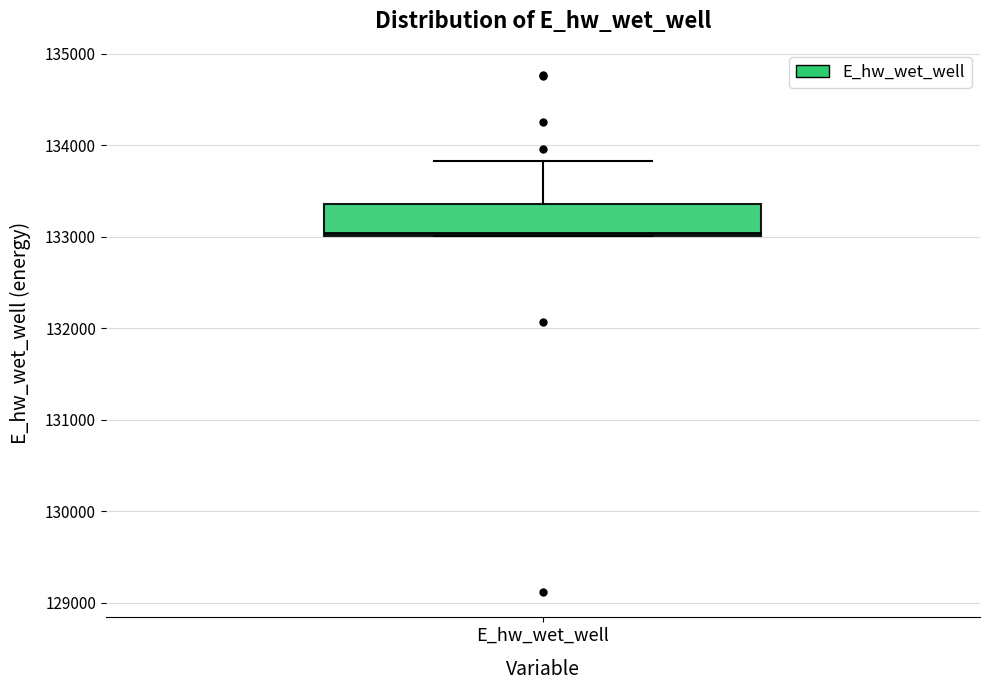

Read this box plot against the y-axis: the position of the median line, the range covered by the box, and the ends of both whiskers. The values are not printed on the chart, so give them approximately, as read against the axis.

median 133000, box 133000 to 133400, whiskers 133000 to 133800